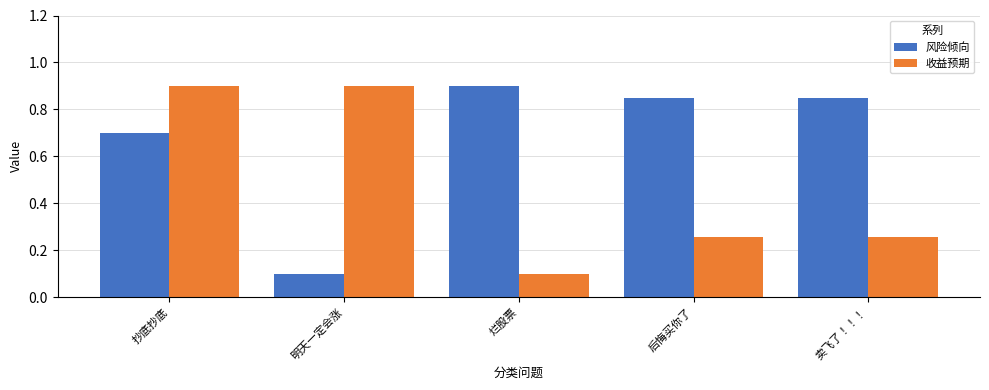

True or false: 收益预期 has a value of 0.5 at 抄底抄底.

False